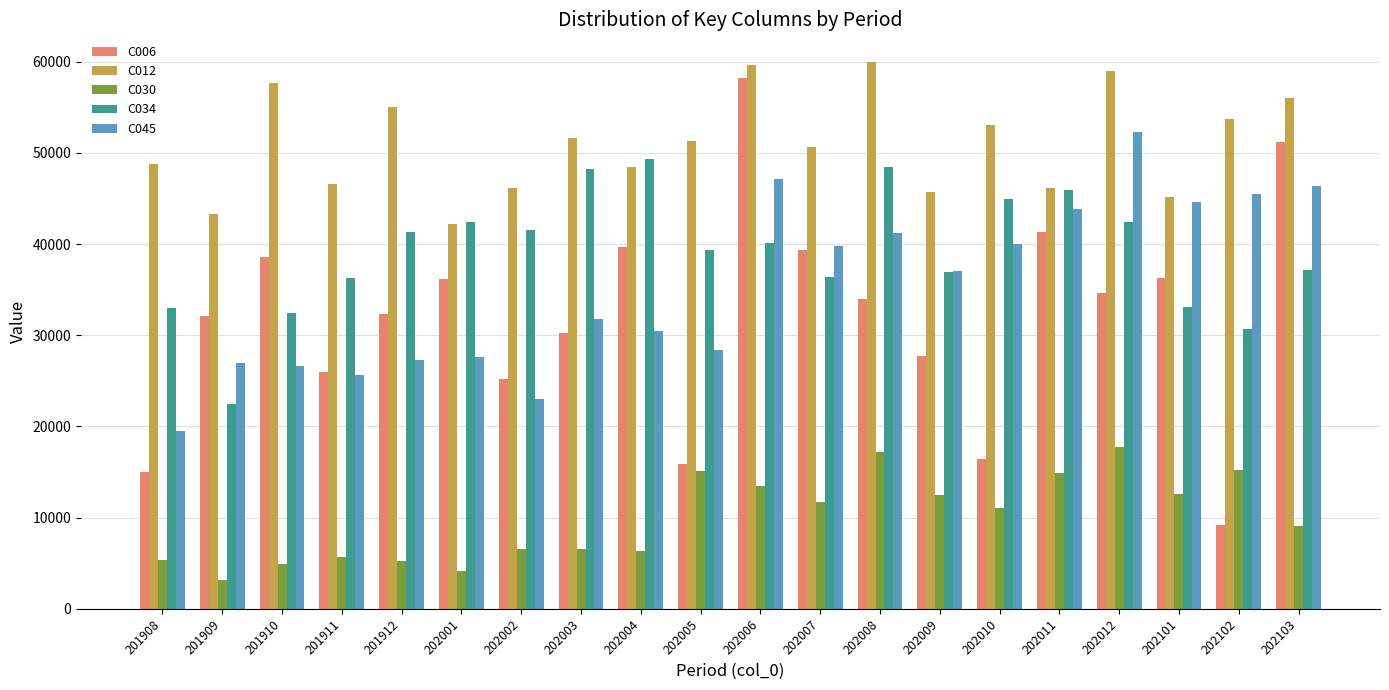

The C030 series shows 9052 at 202103. True or false?

True